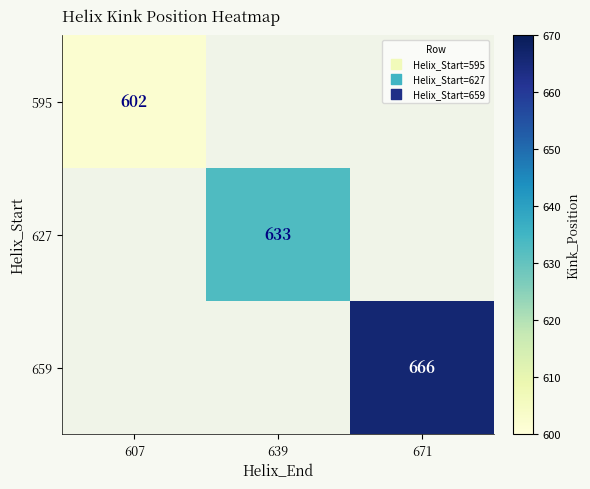

Is it true that 659 equals 134 at 671?

False